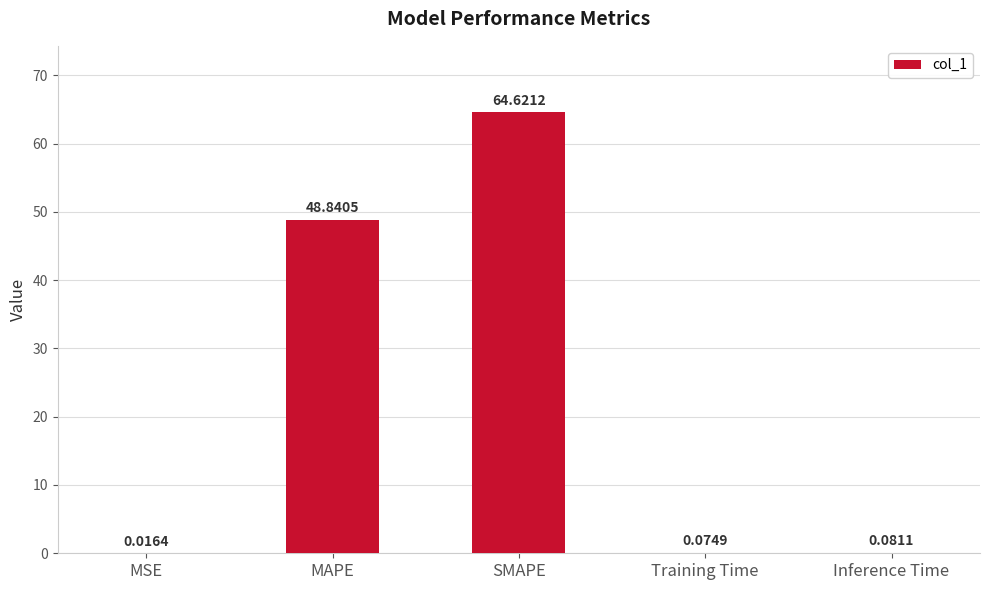

Which category has the highest value across all series?

SMAPE